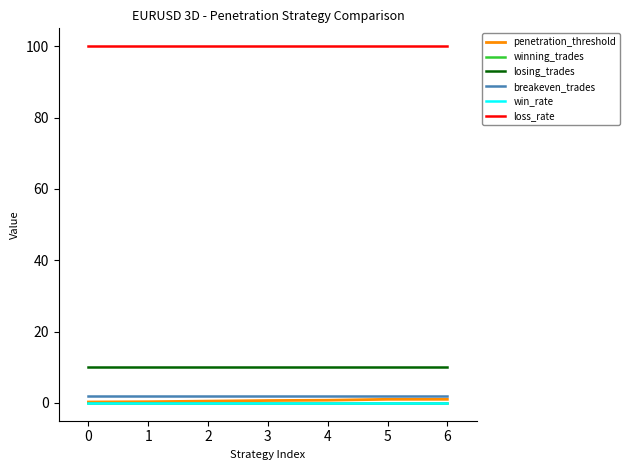

Rank the series by their maximum value, from lowest to highest.

winning_trades, win_rate, penetration_threshold, breakeven_trades, losing_trades, loss_rate